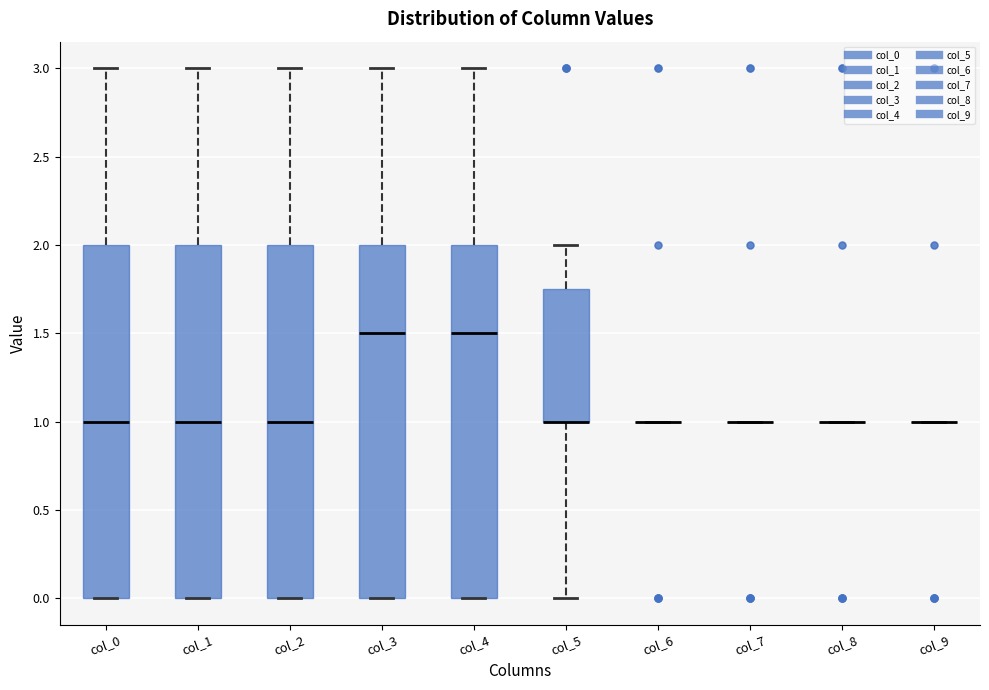

Reading left to right, transcribe this box plot: for each box, give where its median line is, the range the box spans, and where its two whiskers end, as read against the y-axis. The values are not printed on the chart, so give them approximately, as read against the axis.

col_0: median 1.00, box 0.00 to 2.00, whiskers 0.00 to 3.00
col_1: median 1.00, box 0.00 to 2.00, whiskers 0.00 to 3.00
col_2: median 1.00, box 0.00 to 2.00, whiskers 0.00 to 3.00
col_3: median 1.50, box 0.00 to 2.00, whiskers 0.00 to 3.00
col_4: median 1.50, box 0.00 to 2.00, whiskers 0.00 to 3.00
col_5: median 1.00 (drawn on the box's lower edge), box 1.00 to 1.75, whiskers 0.00 to 2.00
col_6: box collapsed to a line at 1.00, whiskers 1.00 to 1.00
col_7: box collapsed to a line at 1.00, whiskers 1.00 to 1.00
col_8: box collapsed to a line at 1.00, whiskers 1.00 to 1.00
col_9: box collapsed to a line at 1.00, whiskers 1.00 to 1.00